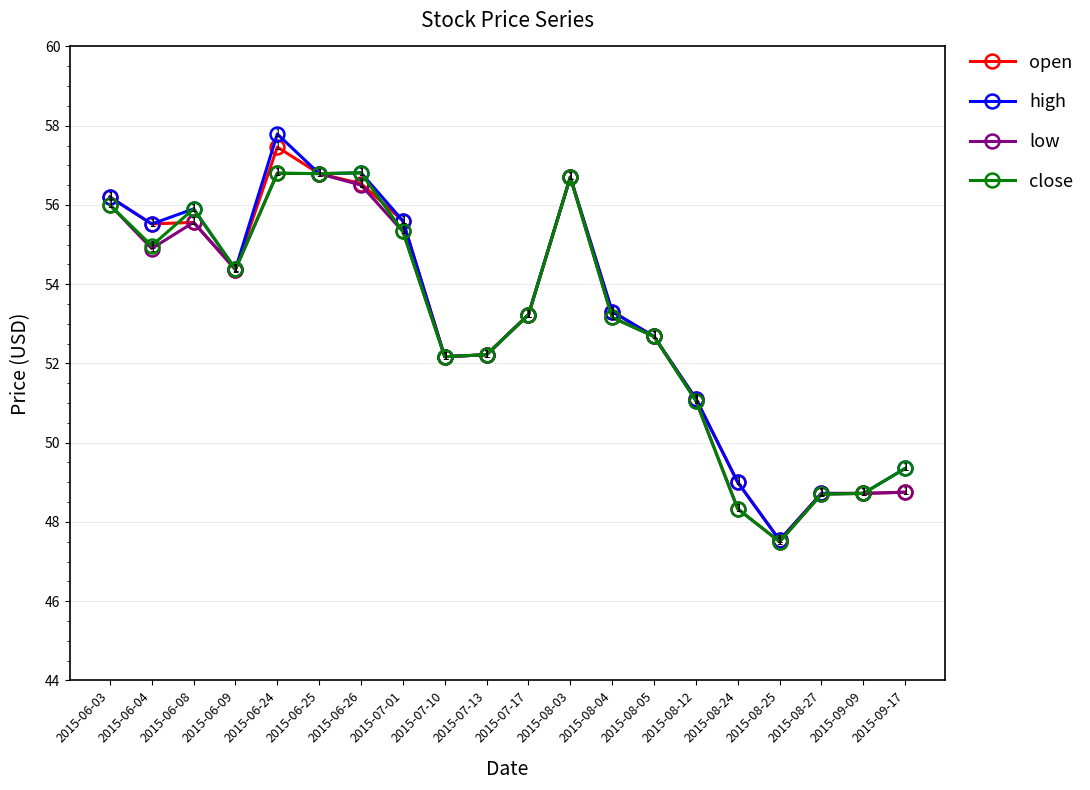

List the series in order of their overall mean, highest first.

high, open, close, low